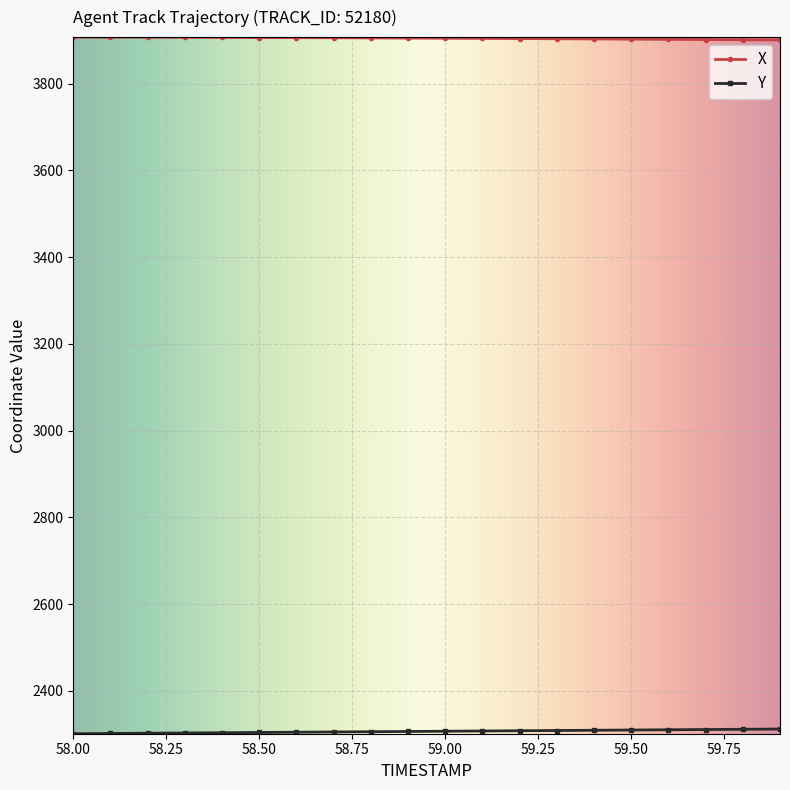

Which series has the largest total across all categories?

X